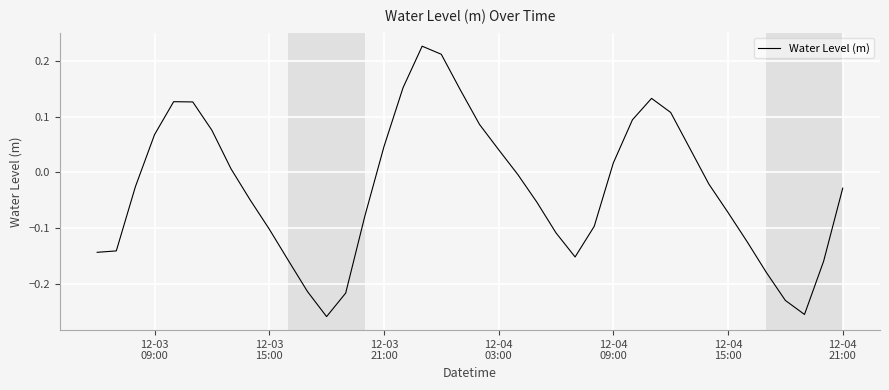

What is the difference between the maximum and minimum values?

0.5